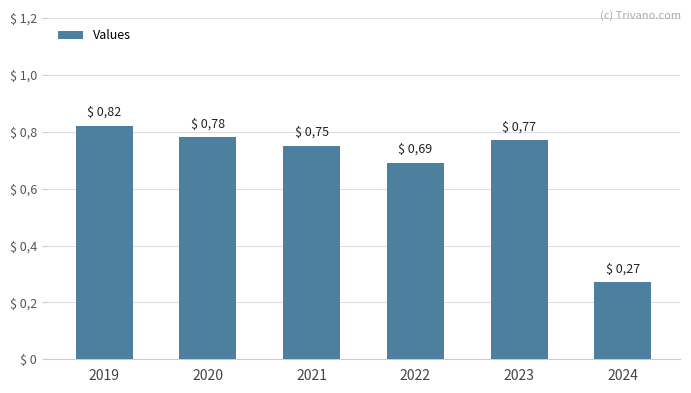

At which category does the chart reach its minimum across all series?

2024